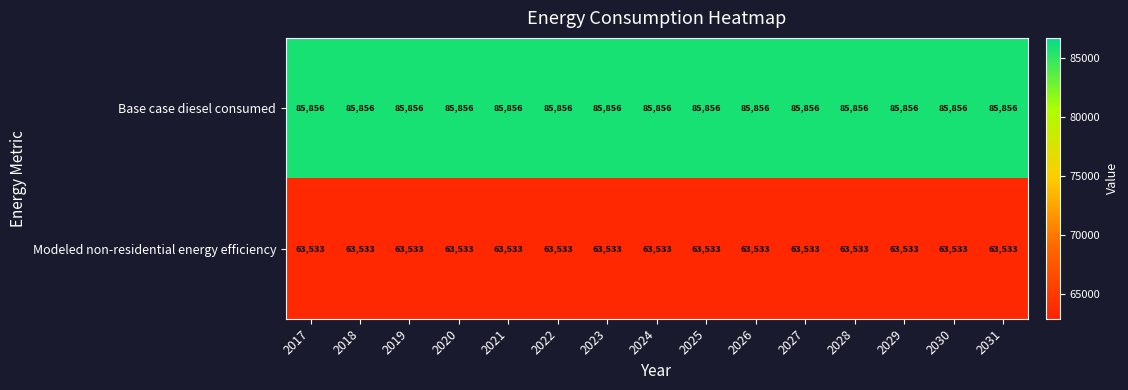

What is the sum of all Modeled non-residential energy efficiency values?

952995